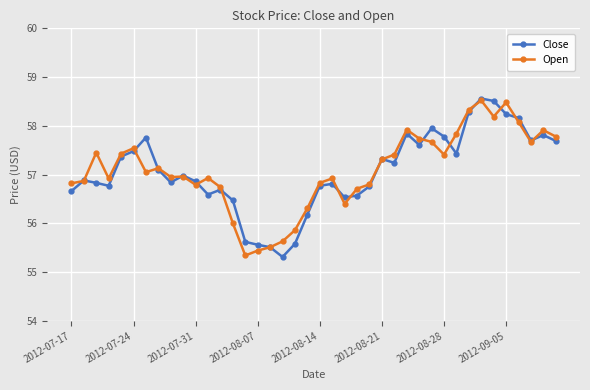

What is the smallest value displayed?

55.3